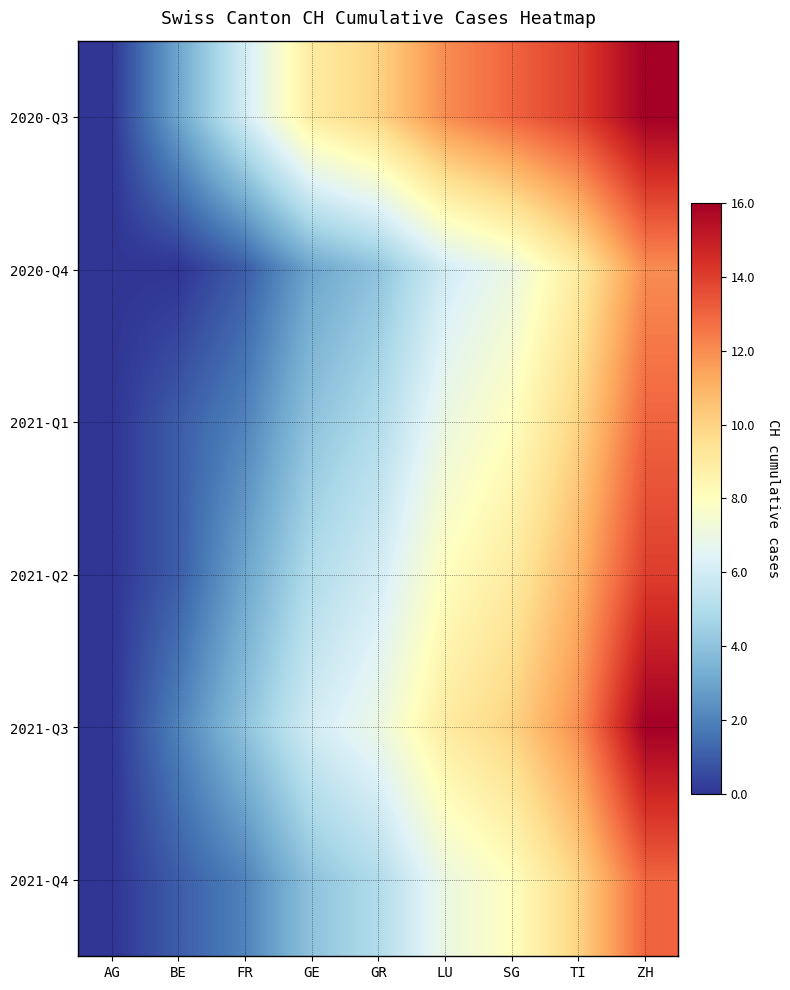

List the series in order of their peak value, lowest first.

2020-Q4, 2021-Q1, 2021-Q4, 2021-Q2, 2020-Q3, 2021-Q3